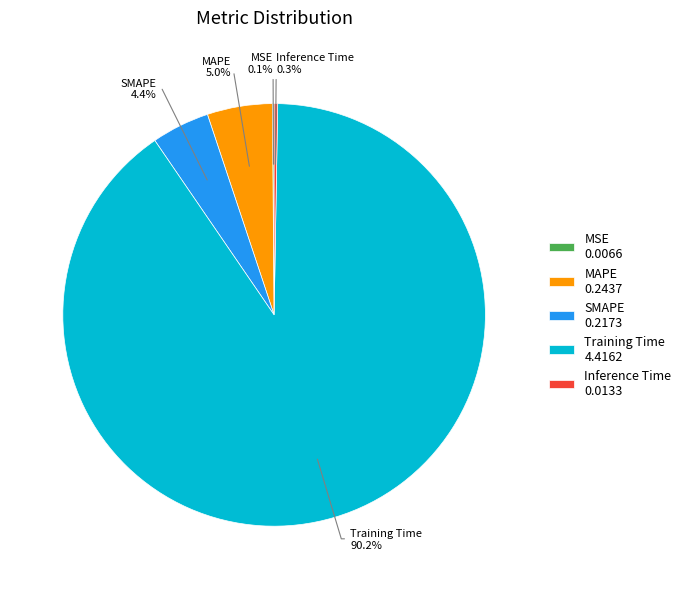

Combined, do SMAPE 0.2173 and Training Time 4.4162 account for over 50%?

Yes